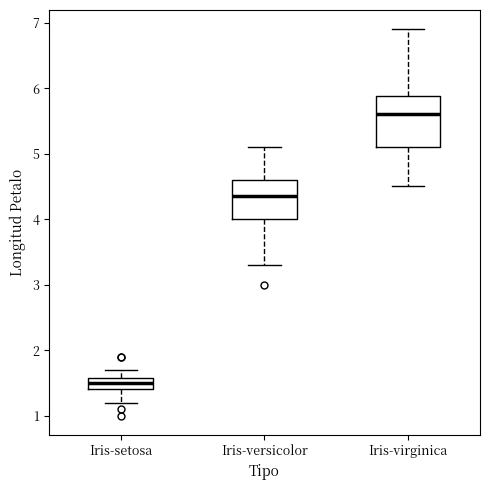

Which box's median line is the highest?

Iris-virginica